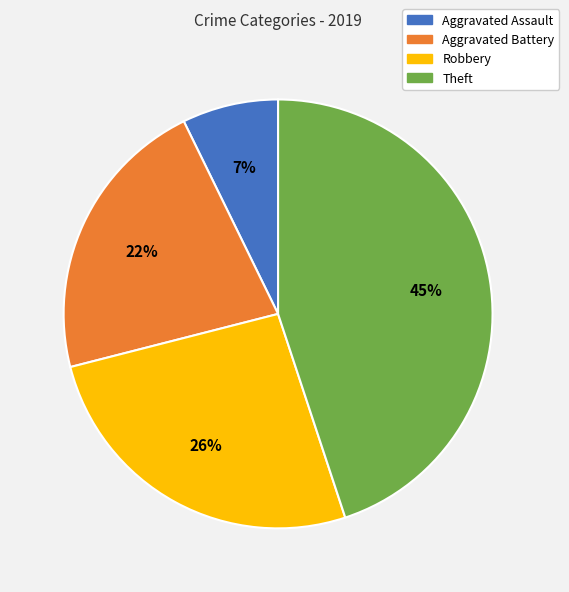

Combined, do Aggravated Battery and Robbery account for over 50%?

No